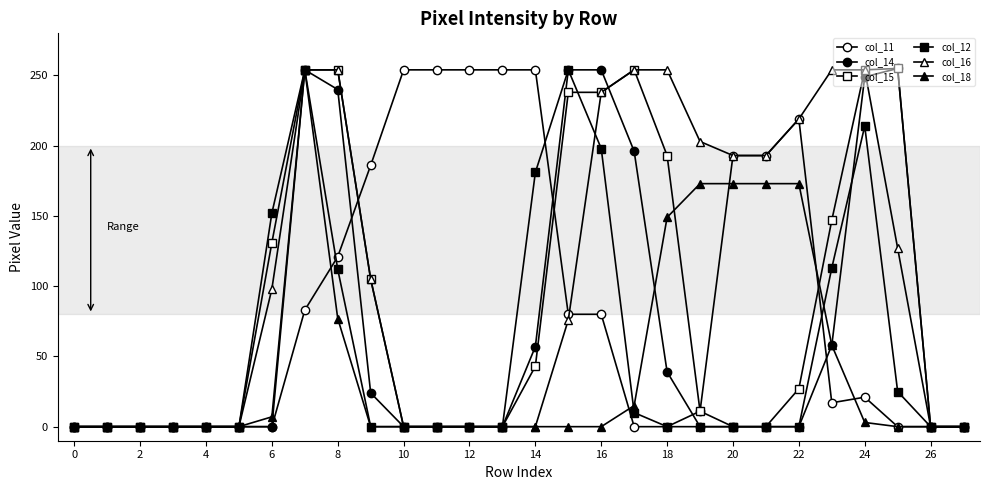

What is the value of the col_12 point at the 16th from the left?

254